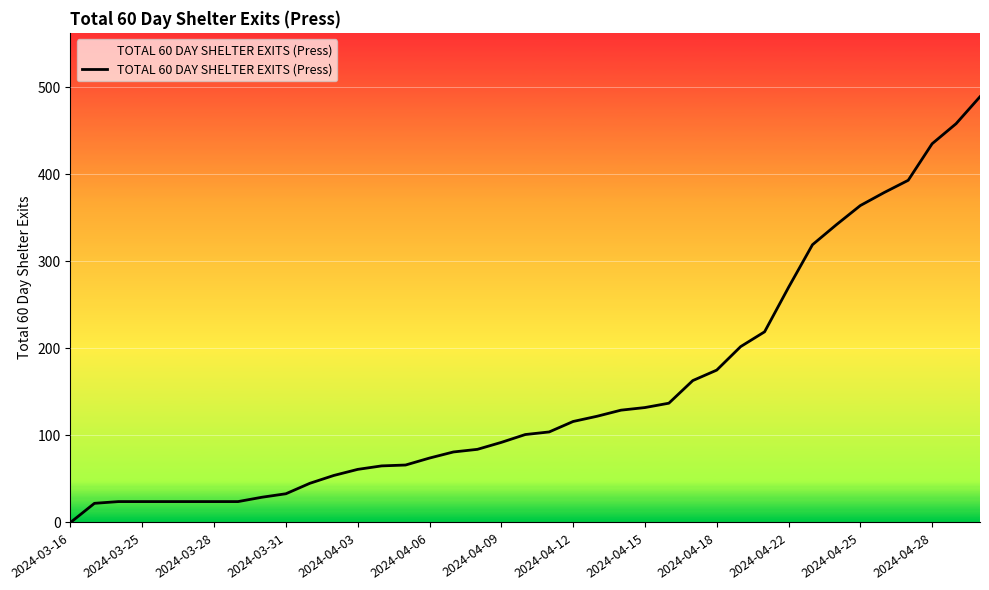

What is the greatest value displayed?

489